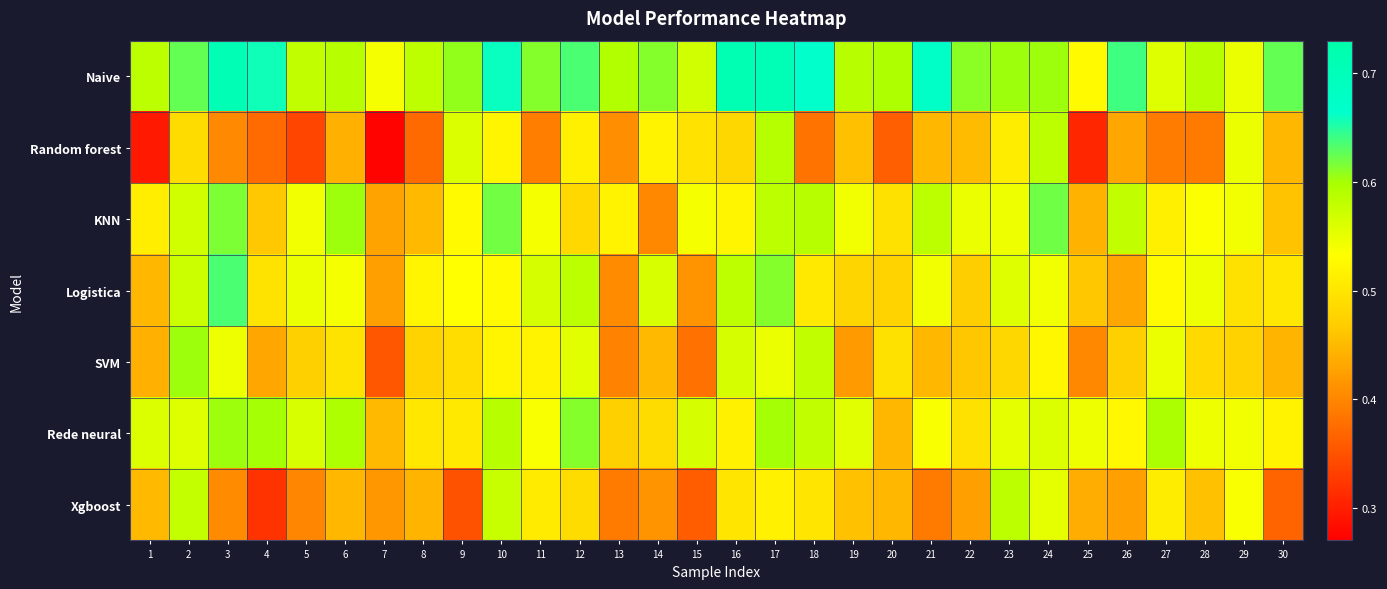

What is the greatest value displayed?

0.7